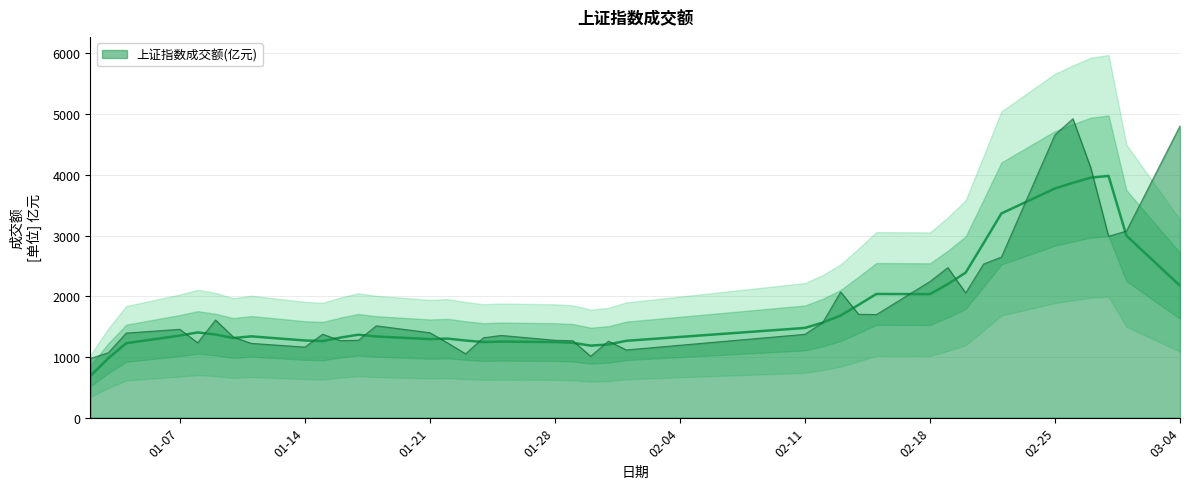

What is the average value?

1899.6